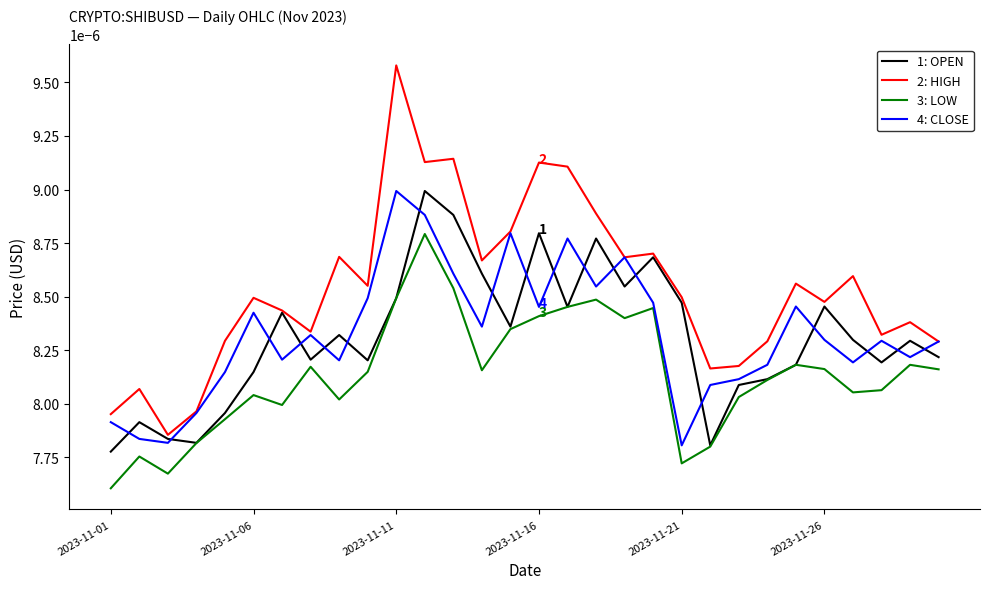

Which series has the largest total across all categories?

2: HIGH